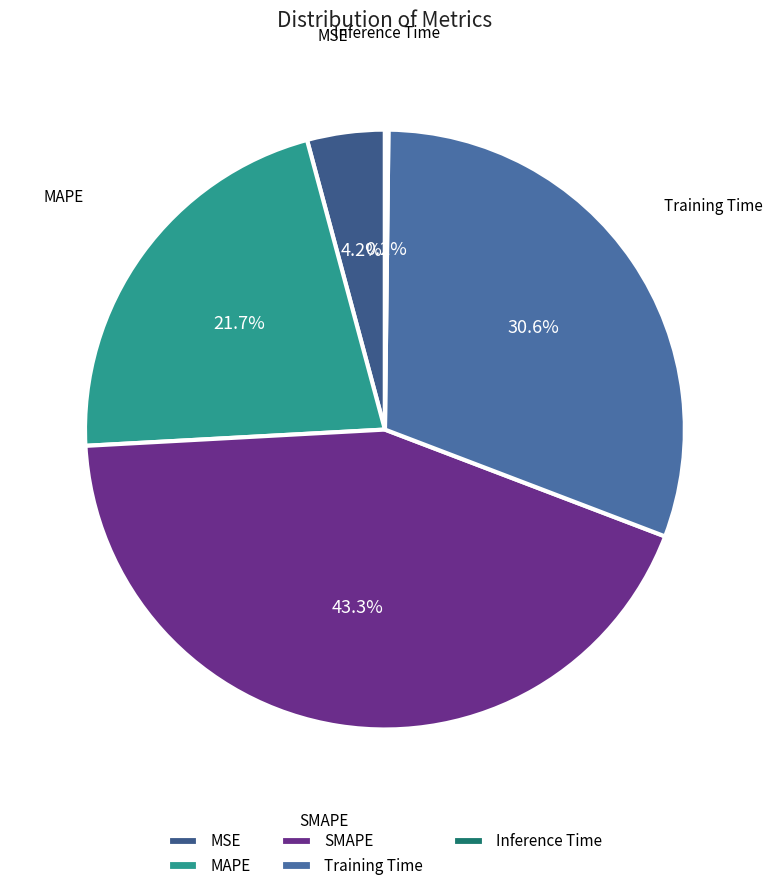

Does any single category account for the majority?

No